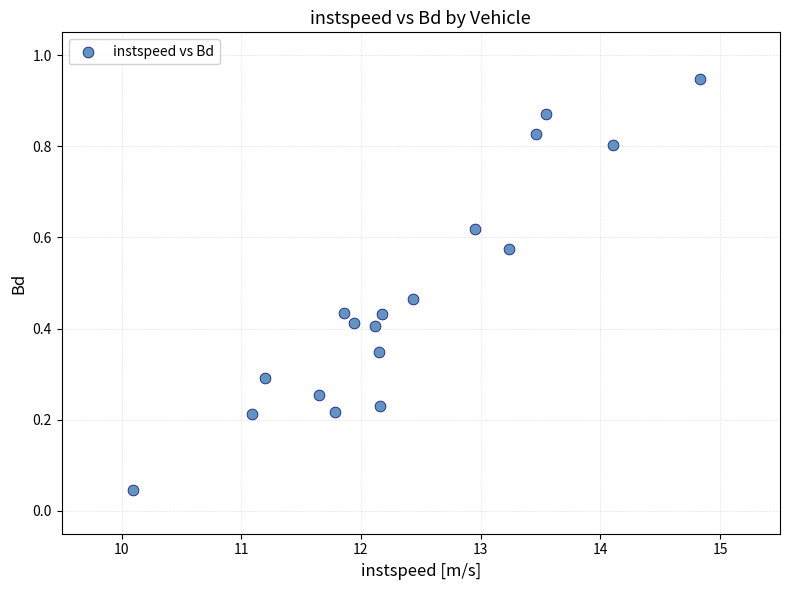

What is the range of X values (max minus min)?

4.7